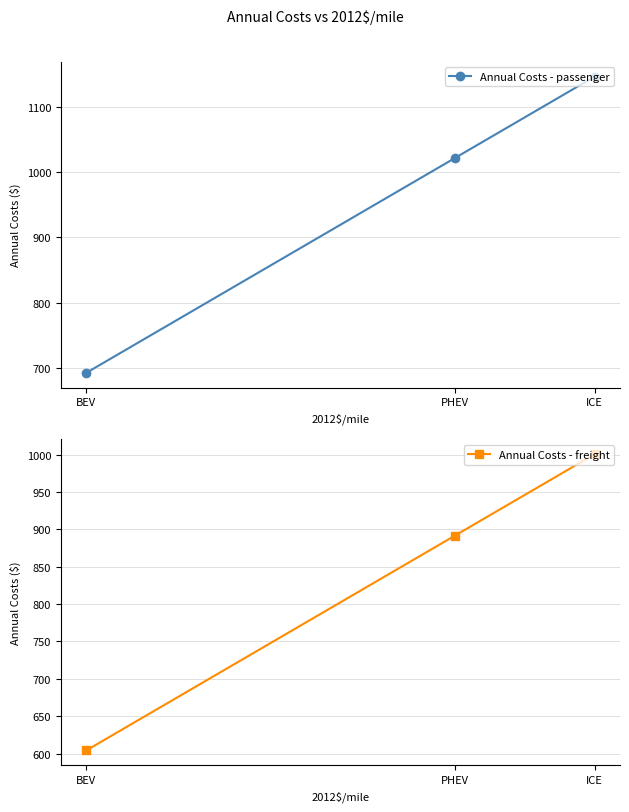

Reading left to right, list all the values displayed in this chart.

Annual Costs - passenger: BEV=692.5	PHEV=1021.7	ICE=1146.6
Annual Costs - freight: BEV=604.2	PHEV=891.5	ICE=1000.4